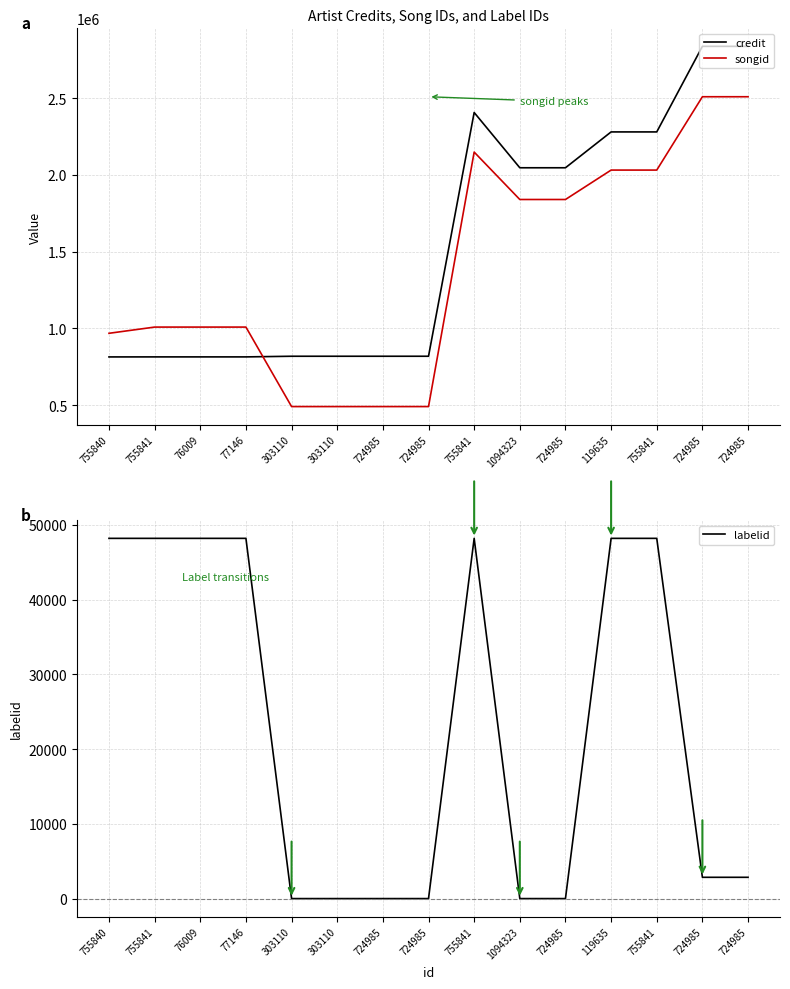

The value of labelid at 755841 is 16125. True or false?

False